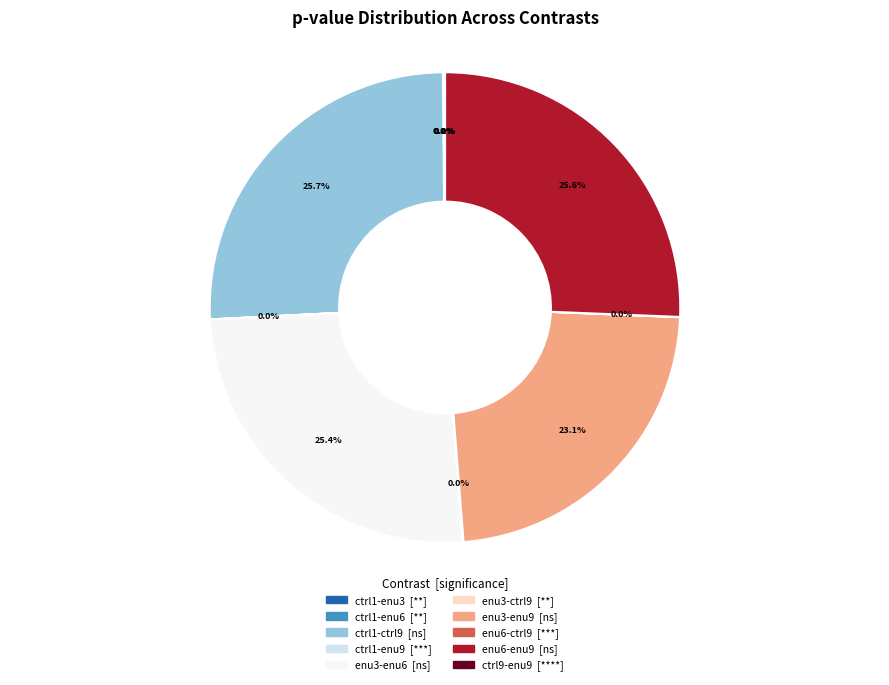

Is there any slice that represents more than half of the pie?

No